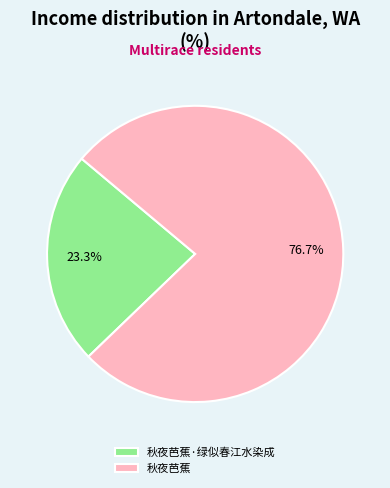

Combined, what portion of the pie is 秋夜芭蕉 and 秋夜芭蕉·绿似春江水染成?

100.0%